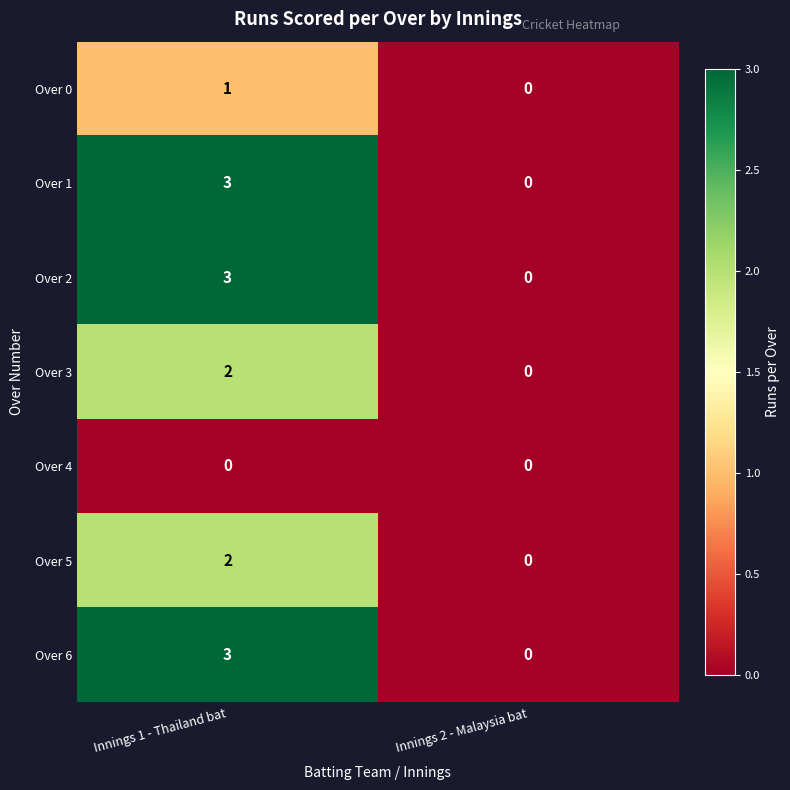

List the labels in order of Over 0 value, largest first.

Innings 1 - Thailand bat, Innings 2 - Malaysia bat